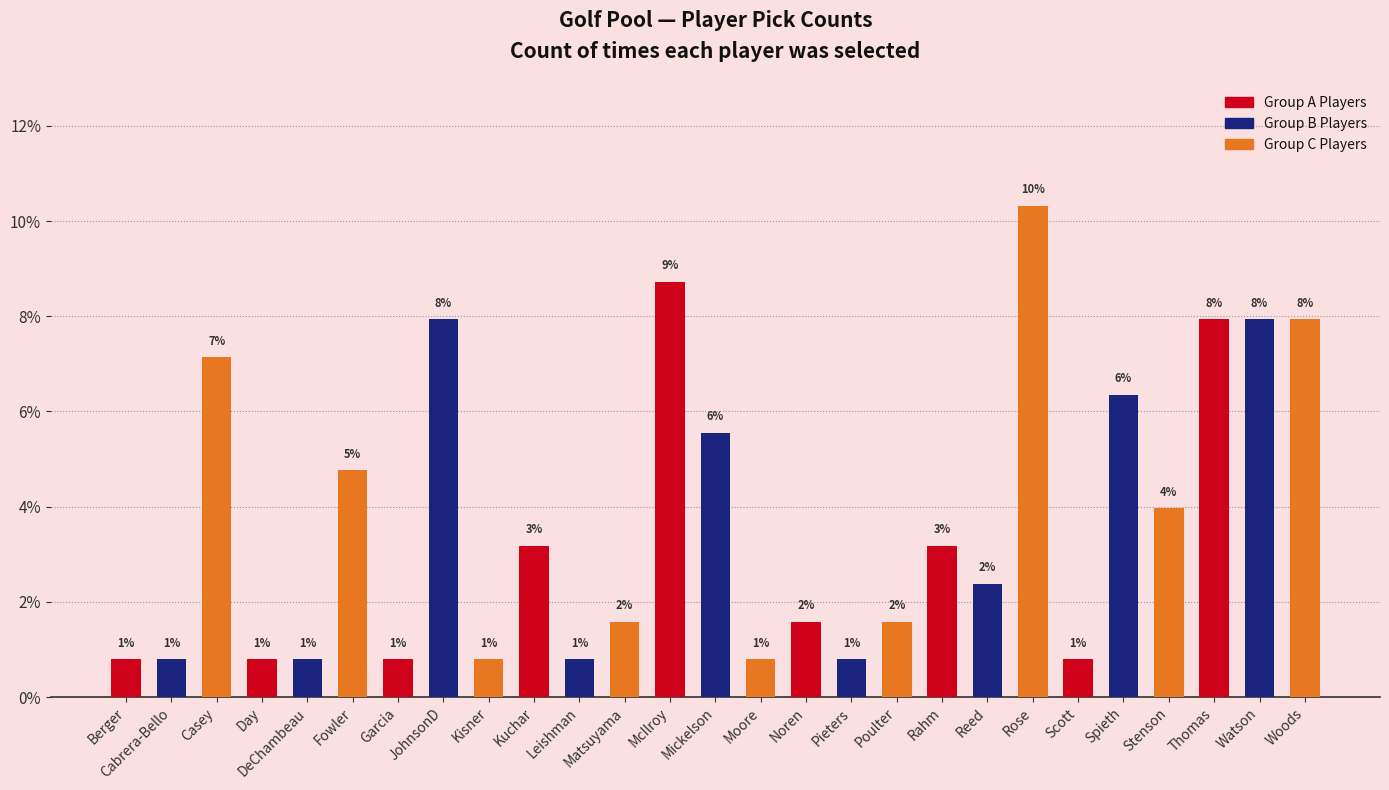

Where is the data nearest to the value 5?

Fowler